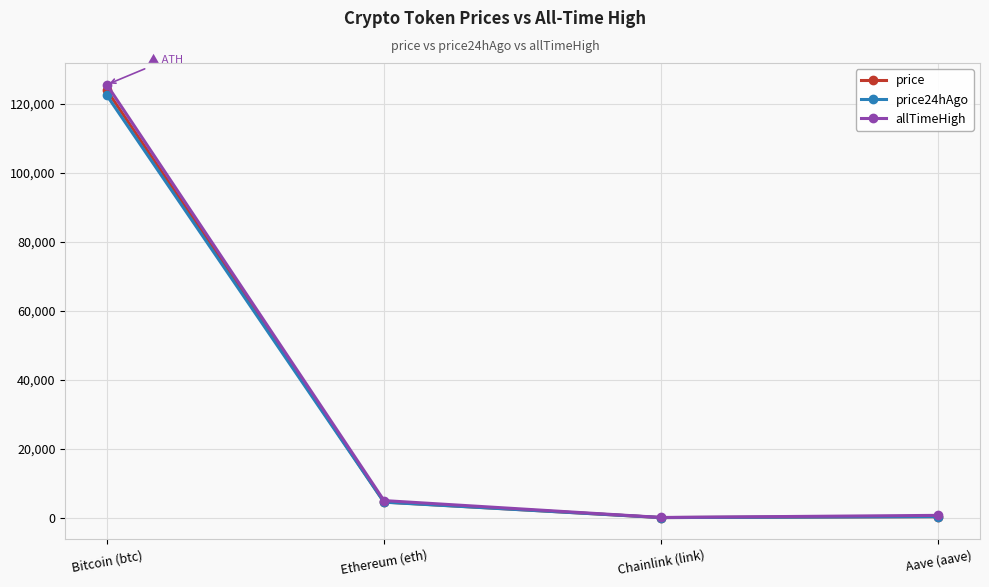

What is the value of the price24hAgo point at the 4th from the left?

282.4